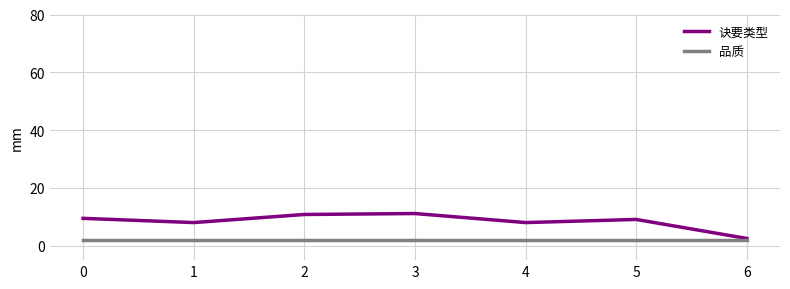

At which category does 诀要类型 reach its first local valley?

1